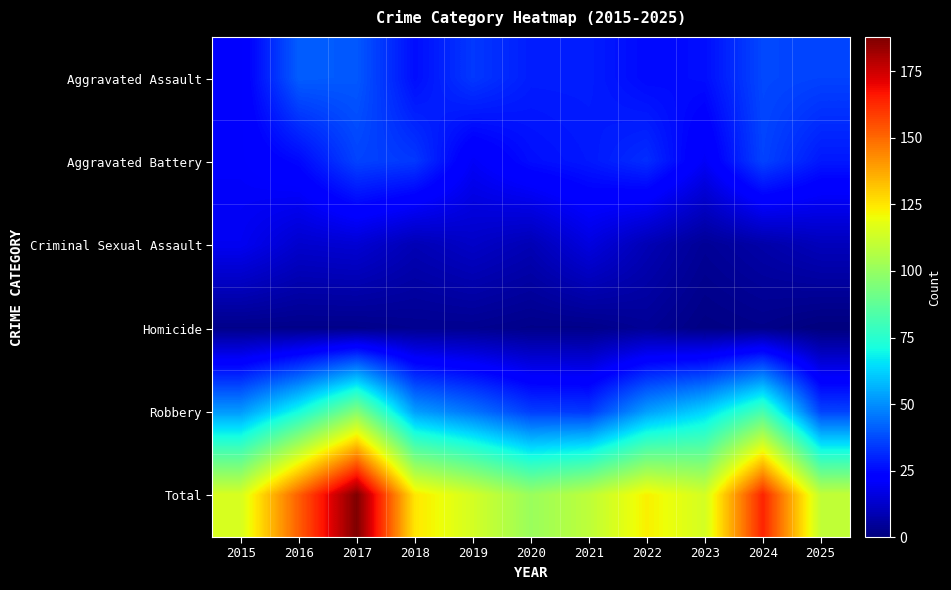

At 2023, list the series in order from largest to smallest.

Total, Robbery, Aggravated Assault, Aggravated Battery, Criminal Sexual Assault, Homicide